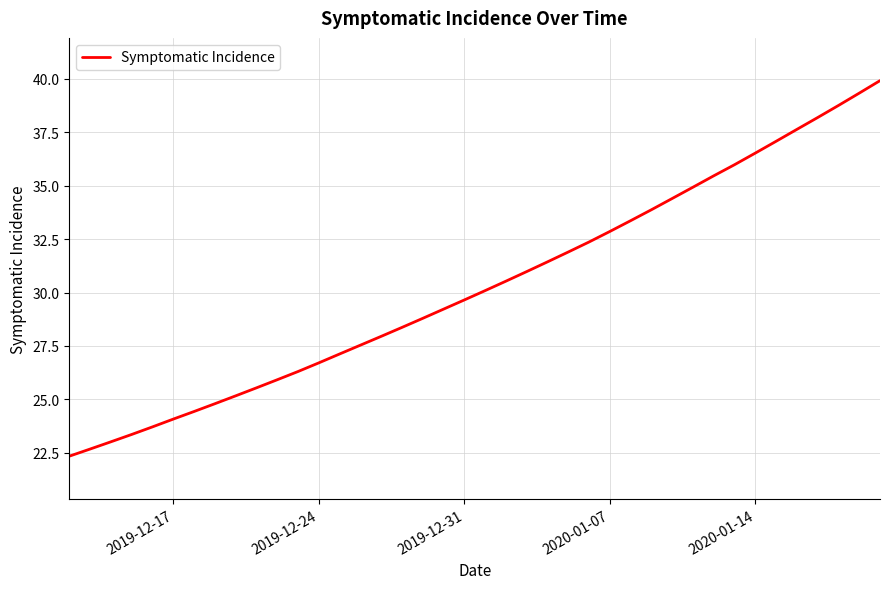

How many values are below 30?

20